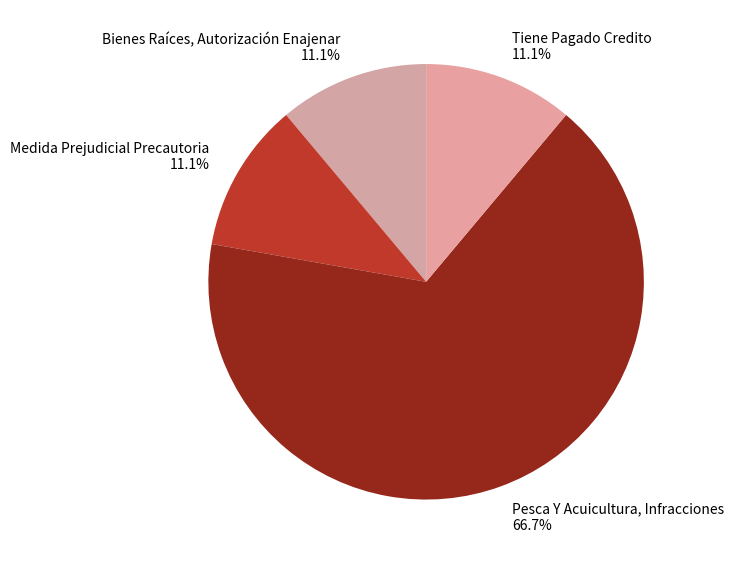

What is the ratio of the value at Tiene Pagado Credito to the value at Bienes Raíces, Autorización Enajenar?

1.0